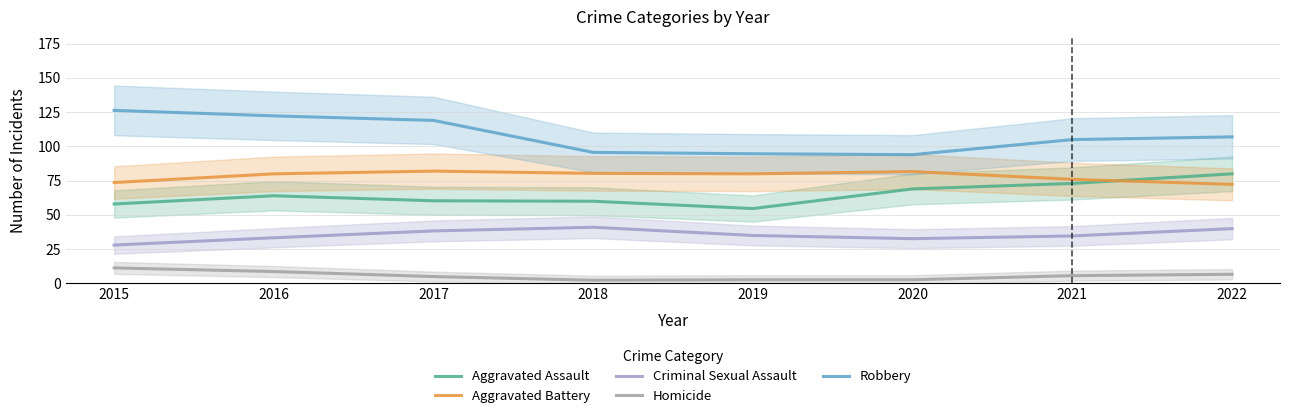

What is the value of the Aggravated Battery point at the 3rd from the left?

82.0